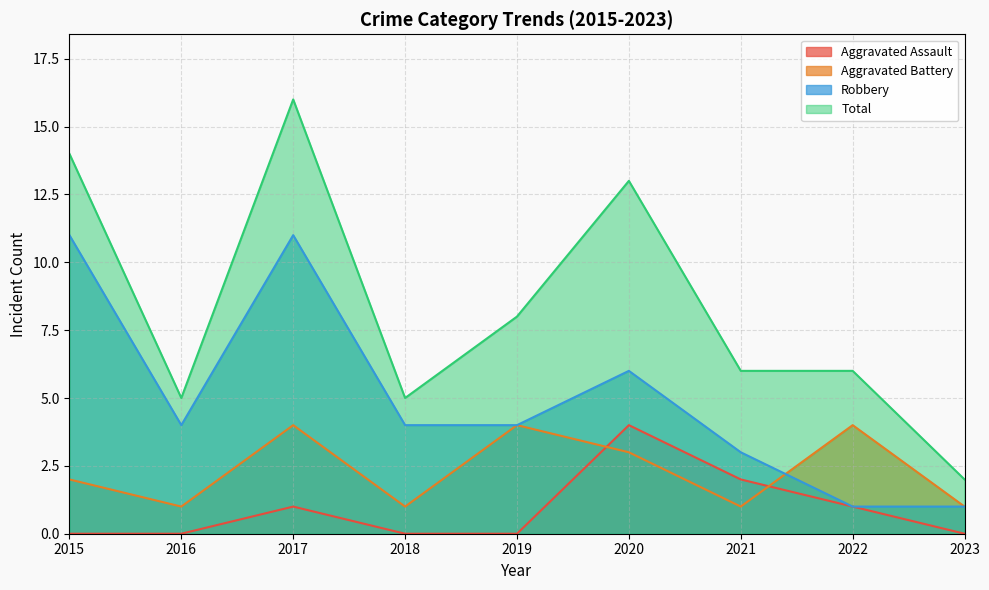

Between 2018 and 2016, which is larger?

2018